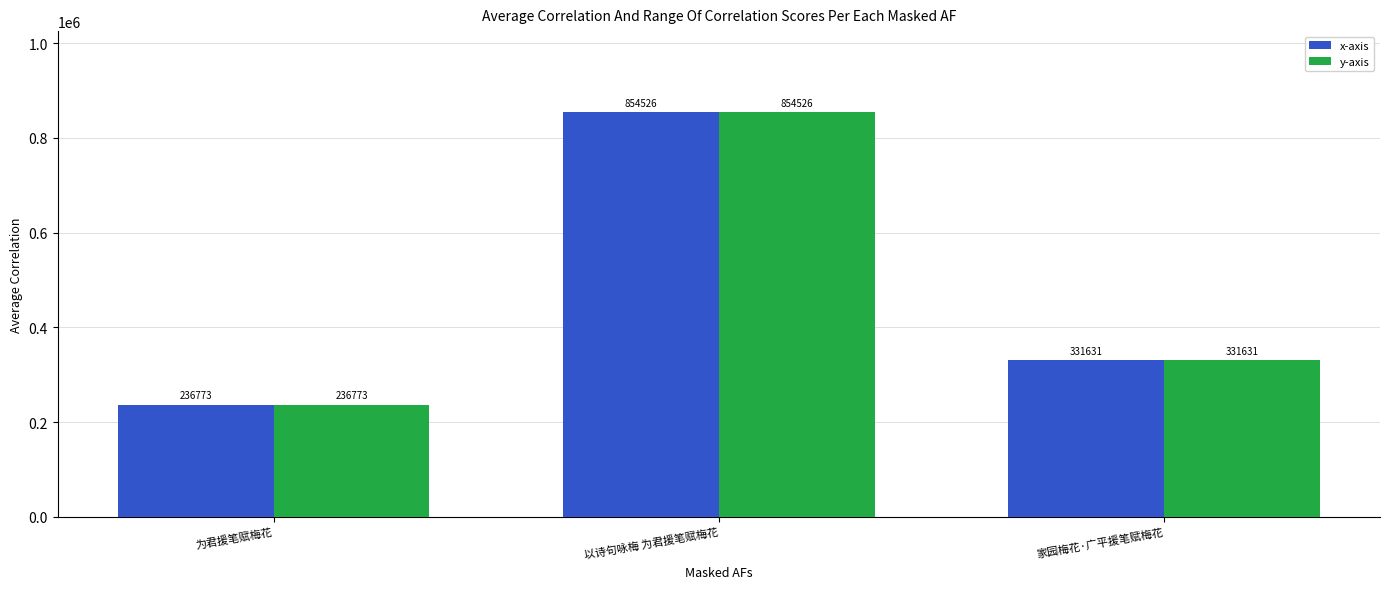

What is the lowest value of the y-axis series?

236773